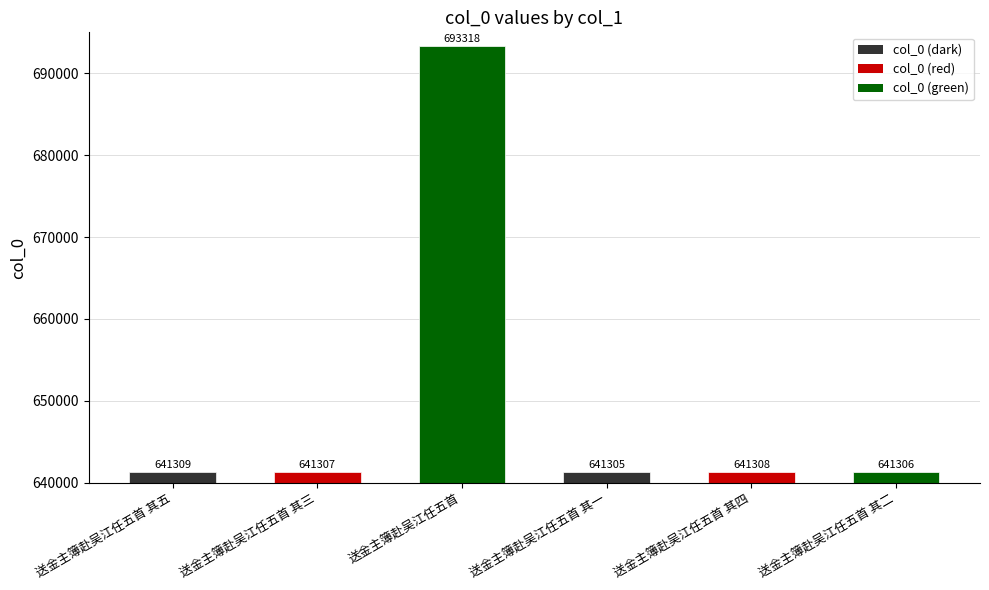

List the labels in order of value, smallest first.

送金主簿赴吴江任五首 其一, 送金主簿赴吴江任五首 其二, 送金主簿赴吴江任五首 其三, 送金主簿赴吴江任五首 其四, 送金主簿赴吴江任五首 其五, 送金主簿赴吴江任五首